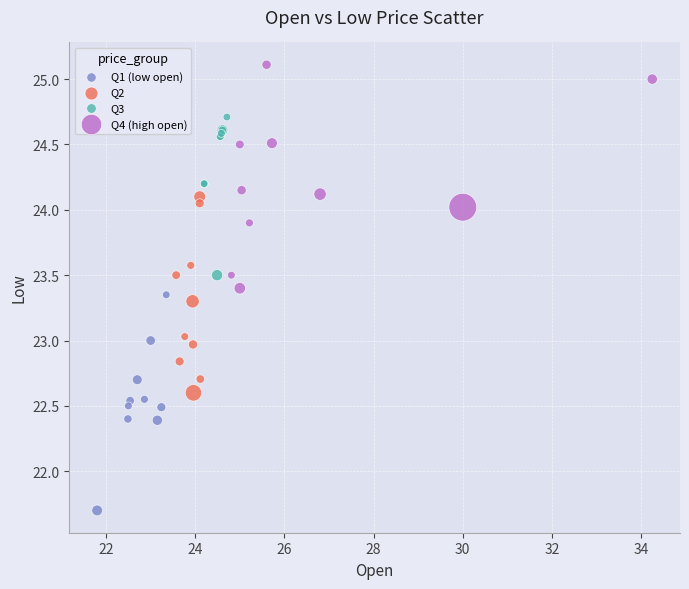

Which series contains the highest Y value?

Q4 (high open)